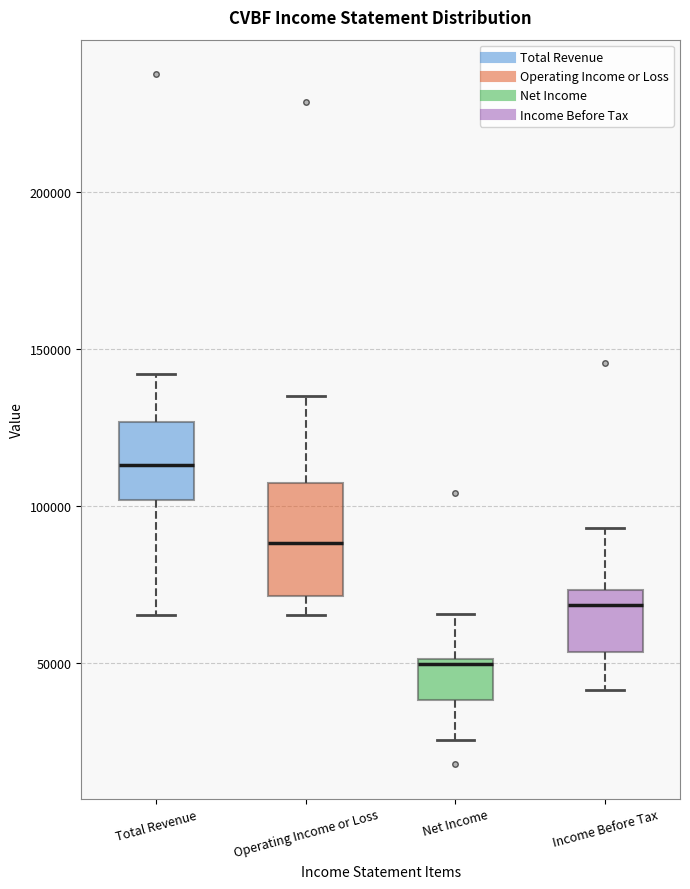

Where does the upper whisker of the box for Income Before Tax end on the y-axis? The values are not printed on the chart, so give them approximately, as read against the axis.

95000